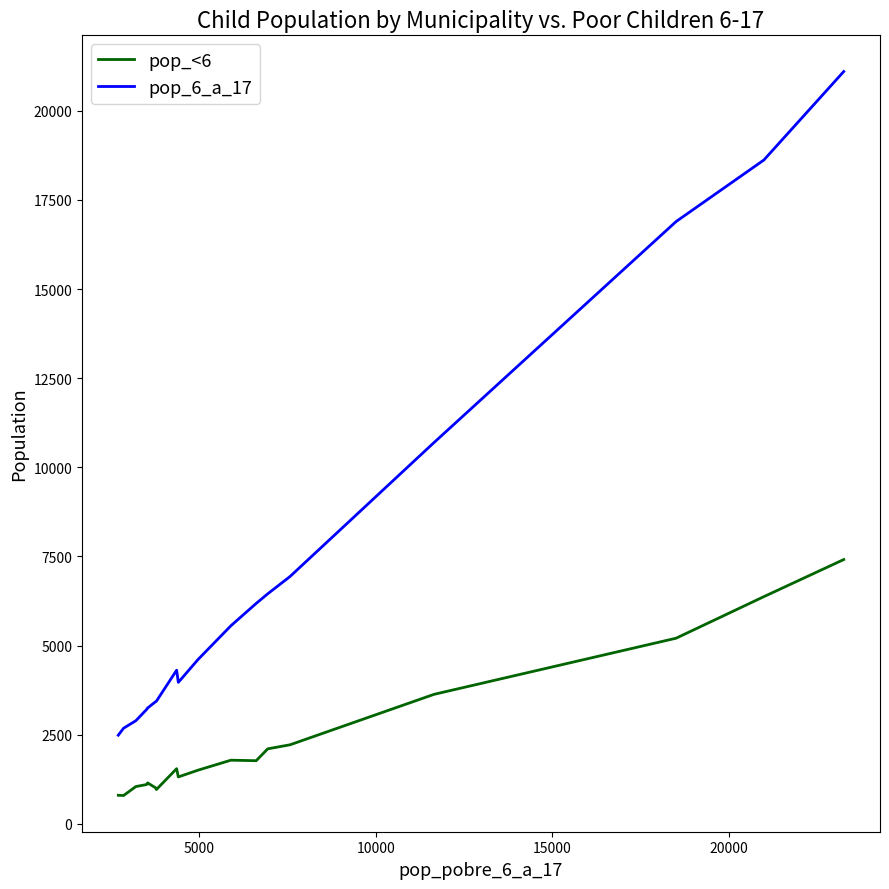

What is the greatest value displayed?

21101.7